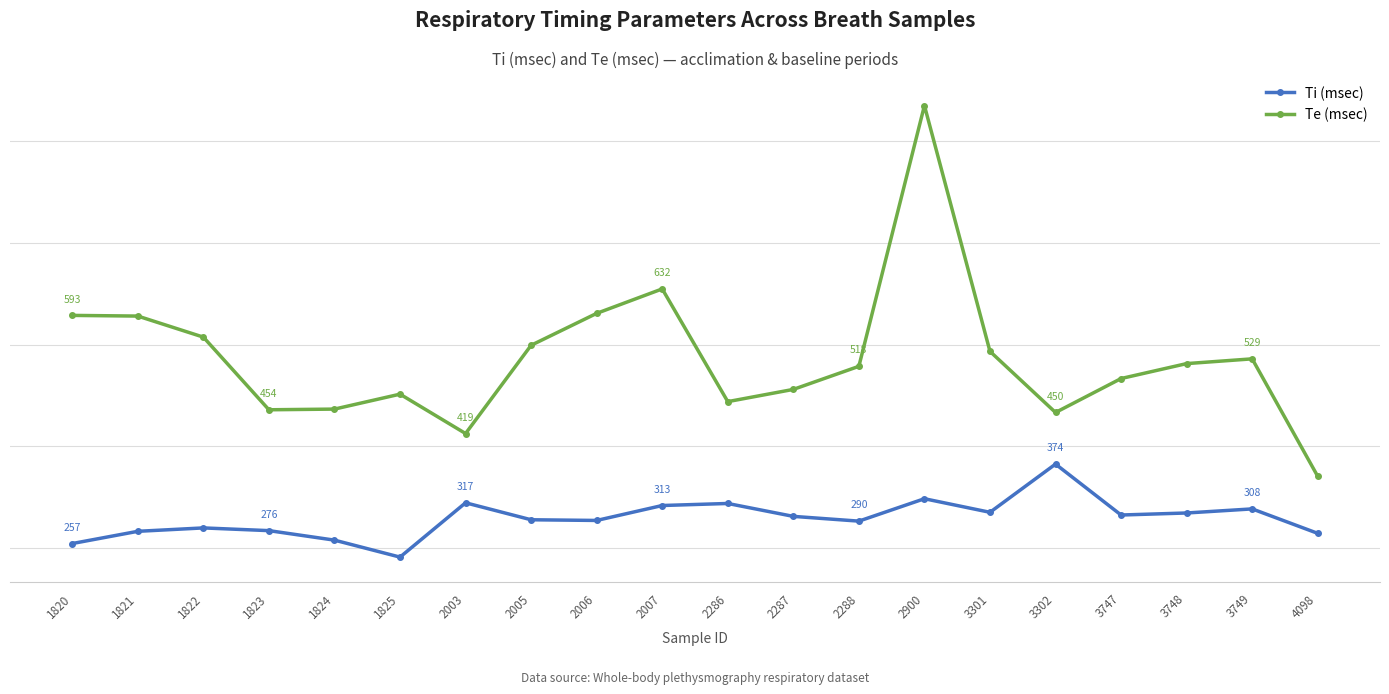

At which category does Ti (msec) reach its first local peak?

1822